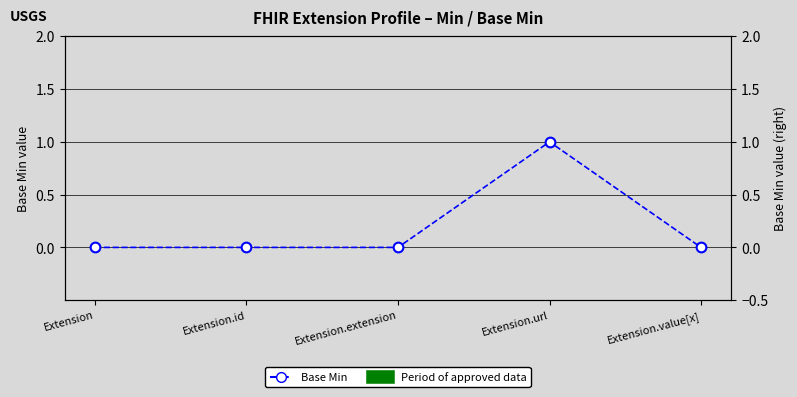

What is the difference between the values at Extension.url and Extension.value[x]?

1